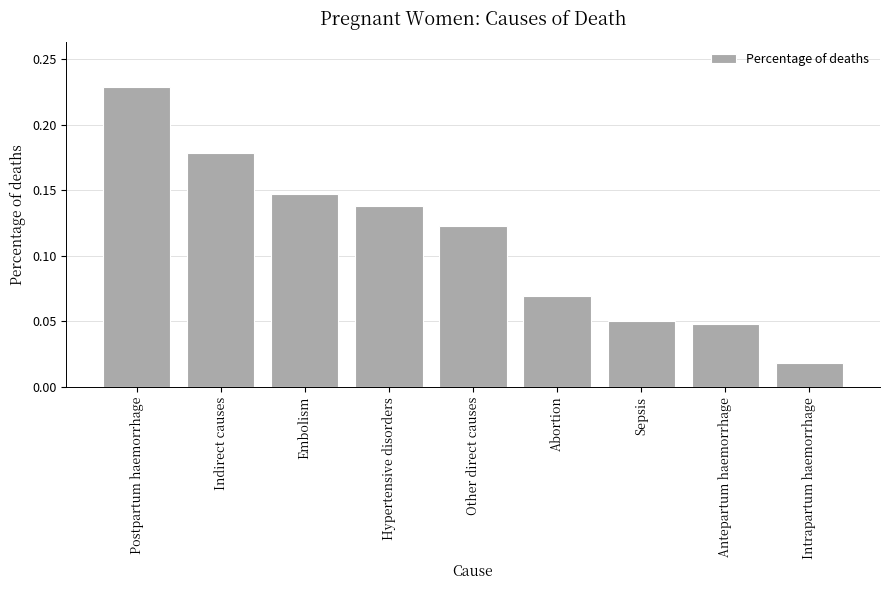

What position from the right is Sepsis?

3